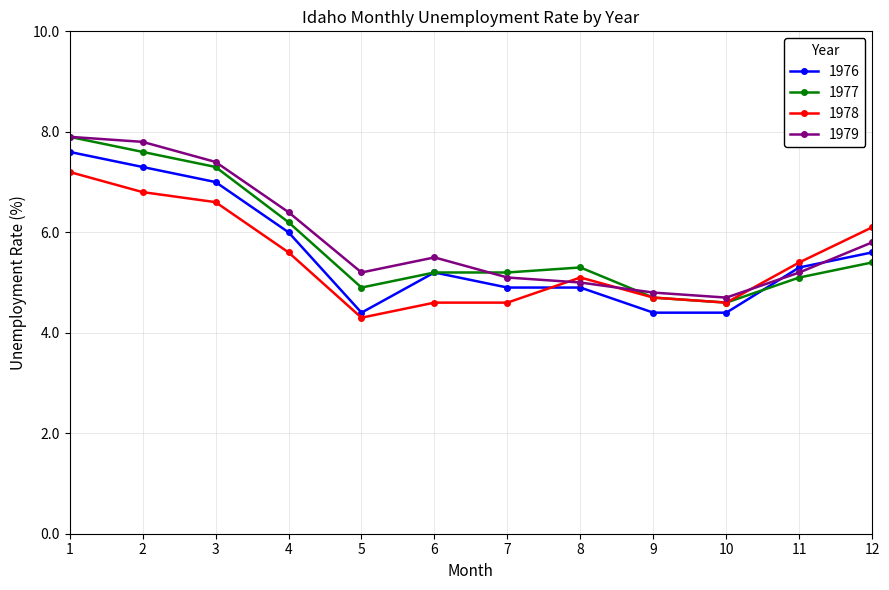

What is the sum of all 1977 values?

69.4